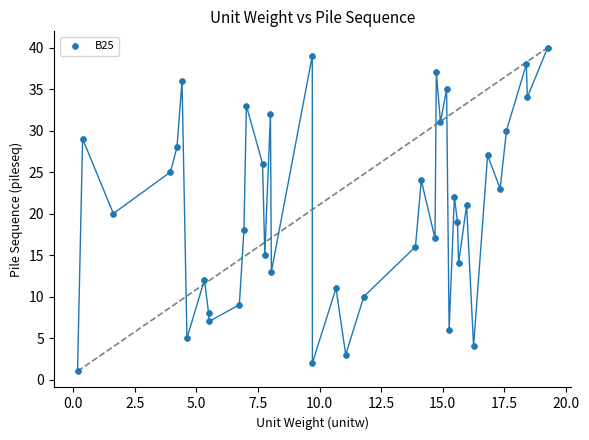

What is the range of Y values (max minus min)?

39